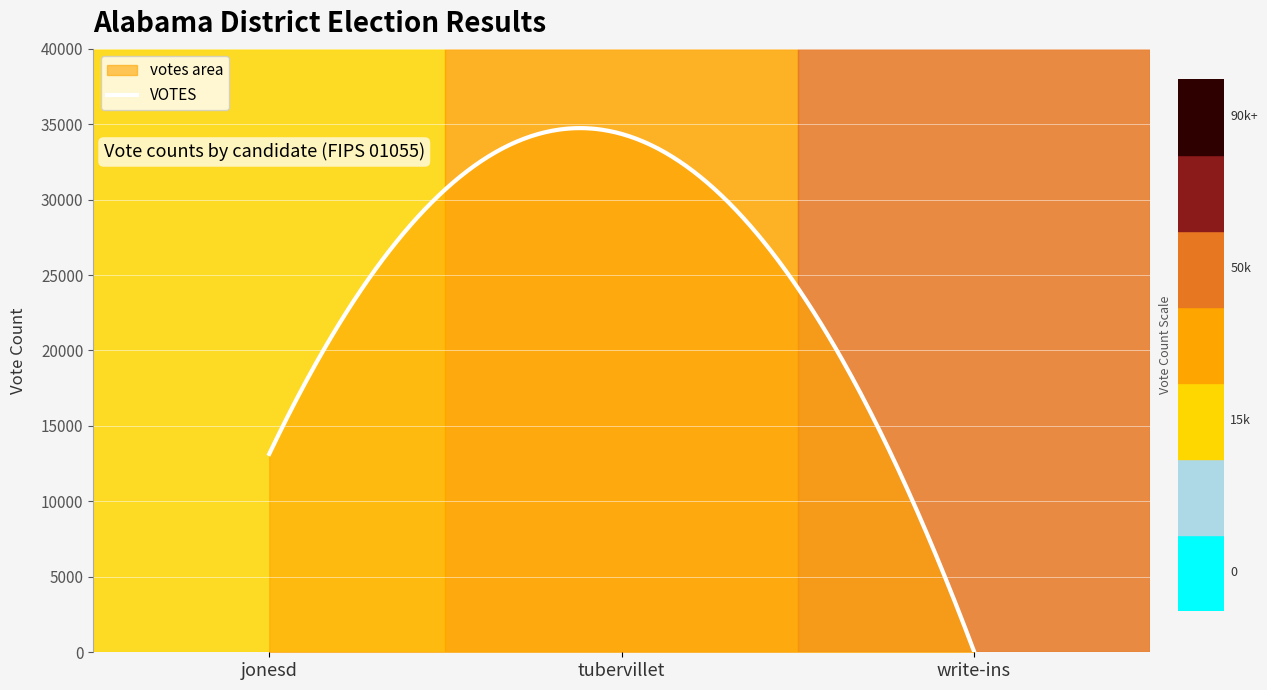

What is the maximum value shown in the chart?

34734.9